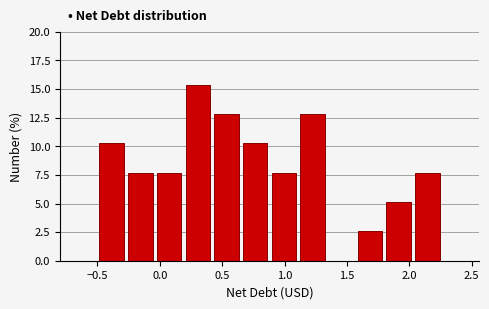

Over which range of the x-axis is the bar tallest?

0.20 to 0.40